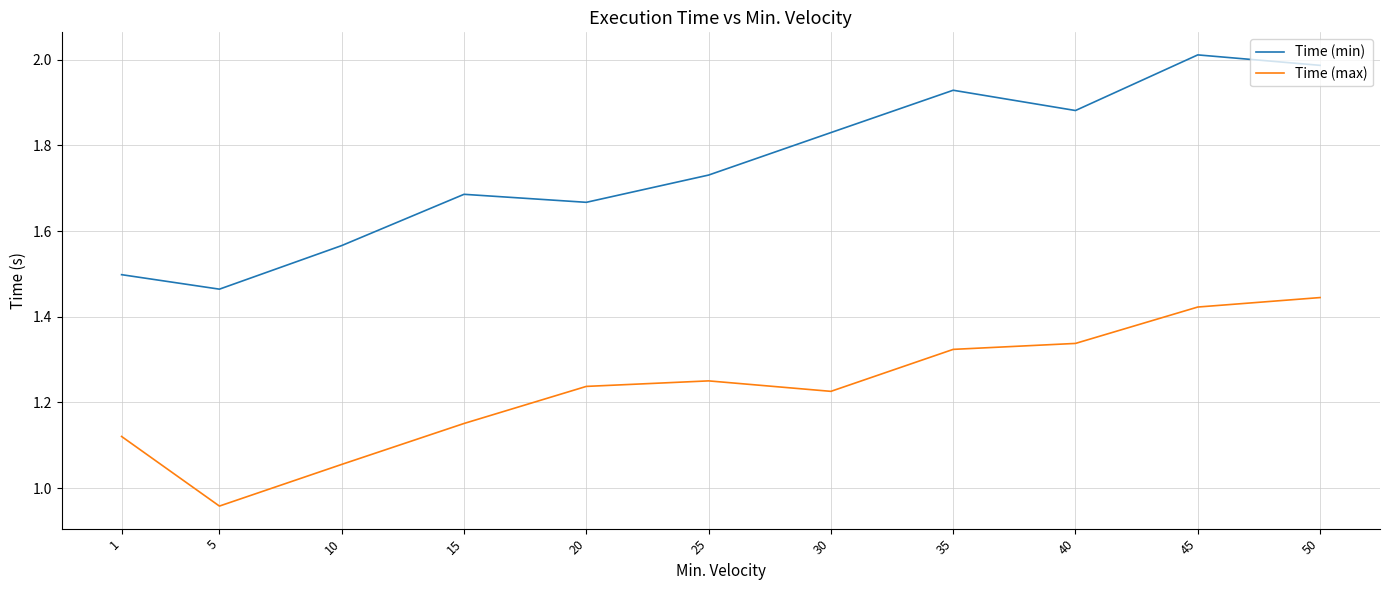

True or false: Time (min) and Time (max) intersect in this chart.

False